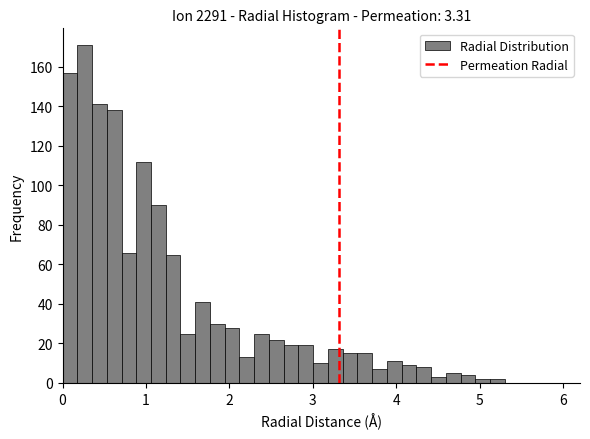

Around what value on the x-axis is the tallest bar? Give the approximate position of its centre, as read against the axis.

0.3